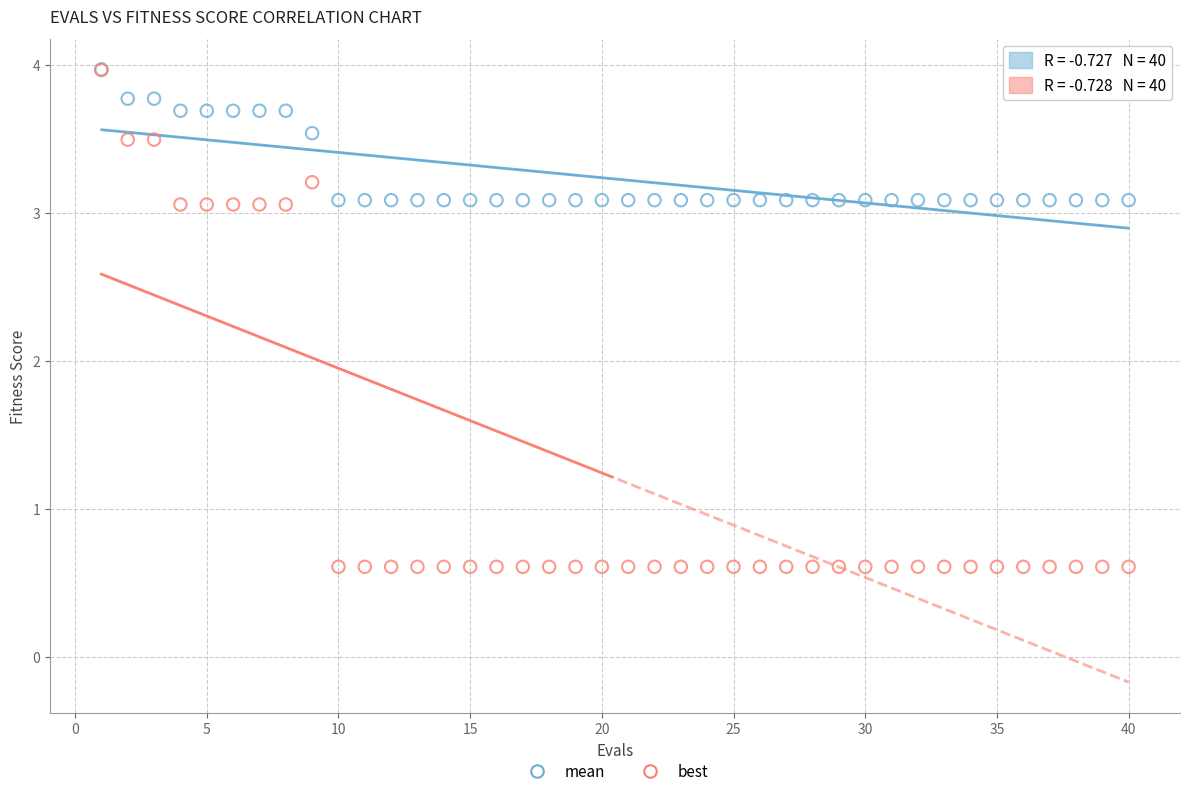

What are all the series names shown in the legend?

mean, best